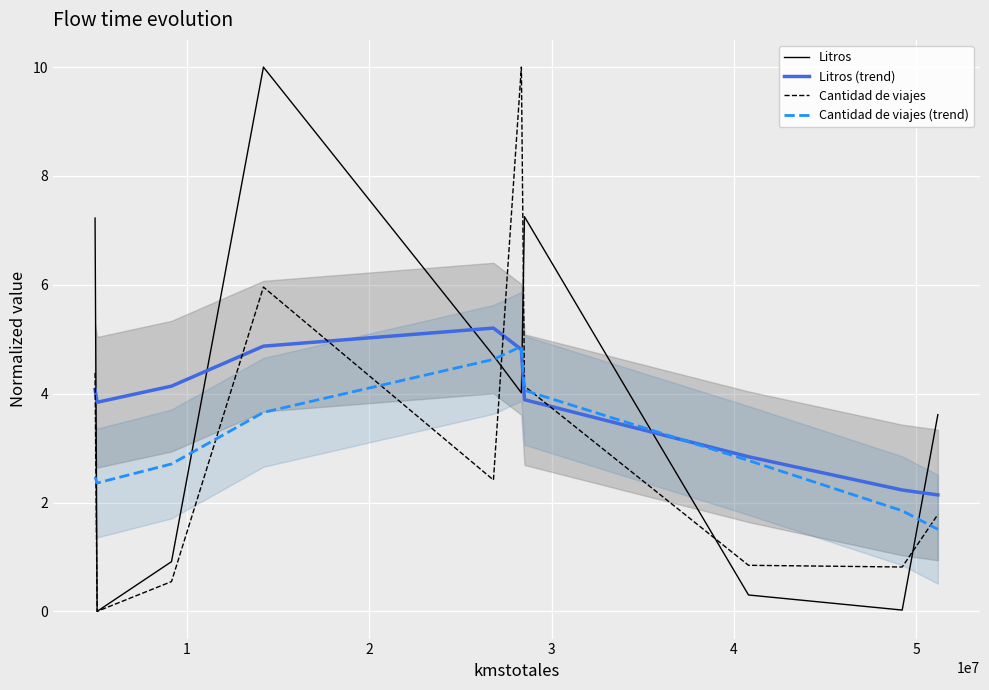

Which series ends up on top after the final intersection of Cantidad de viajes (trend) and Litros?

Litros